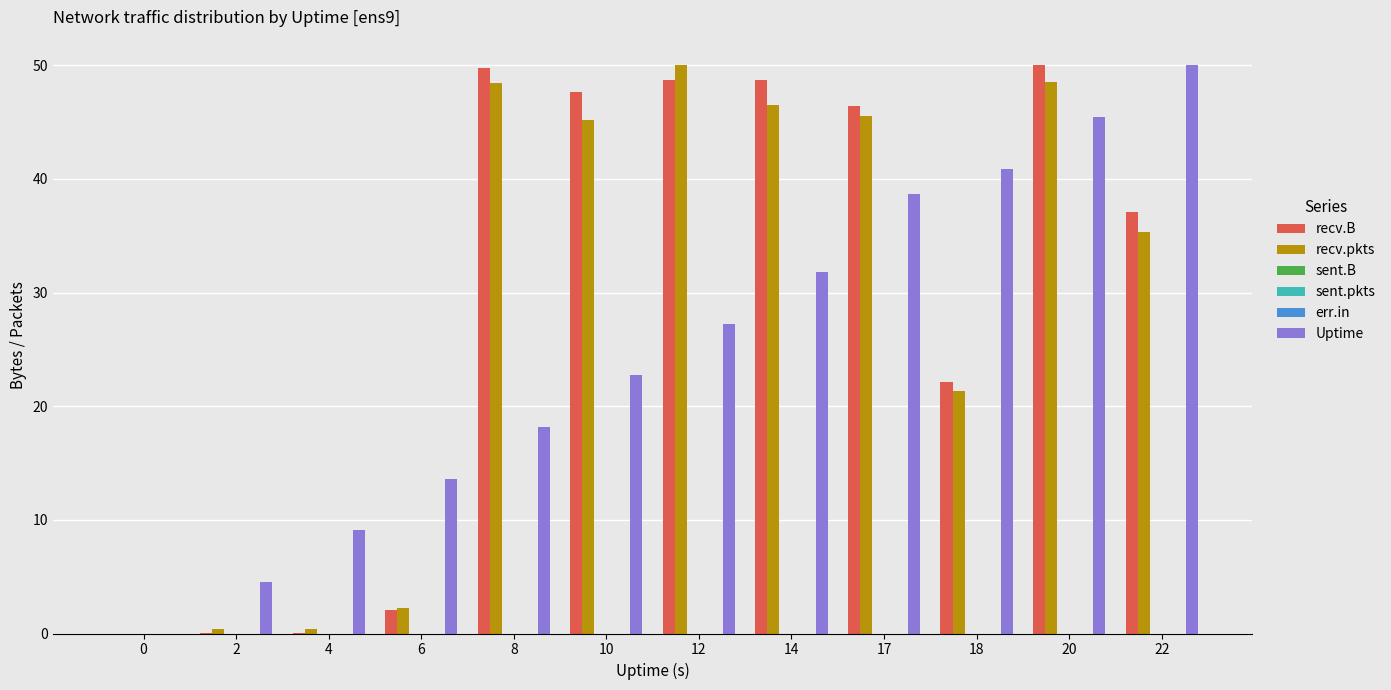

What is the difference between the Uptime values at 17 and 12?

11.4